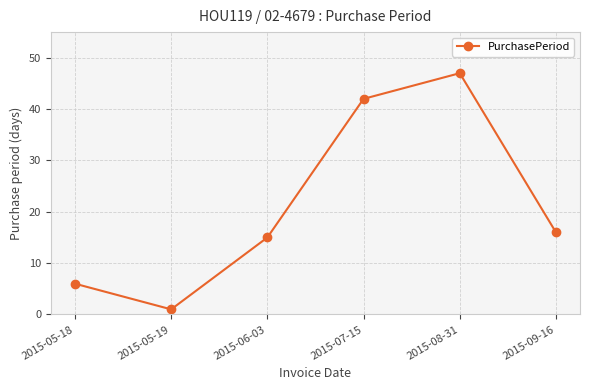

What position from the left is 2015-05-18?

1